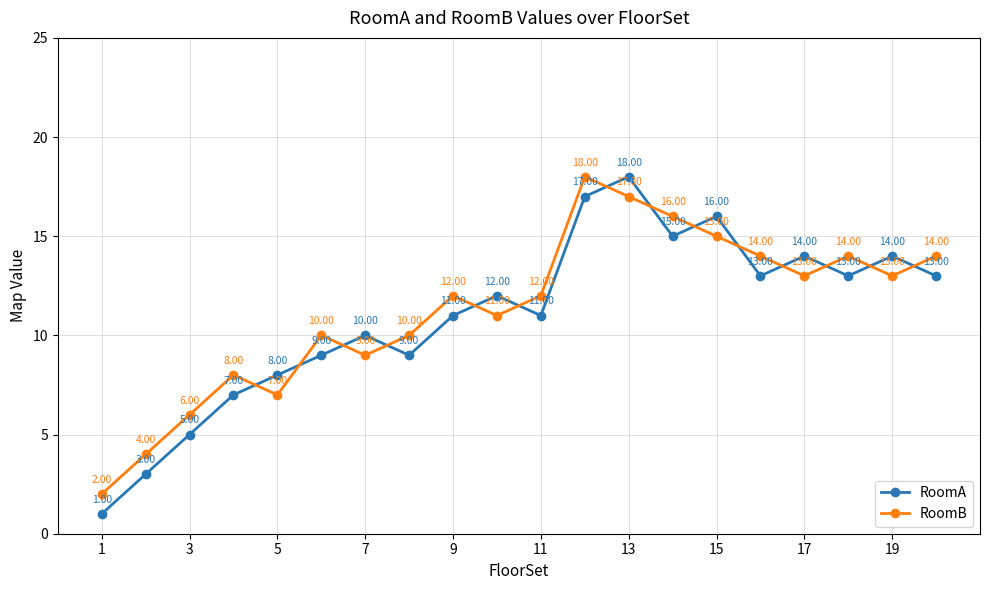

What is the sum of all RoomB values?

225